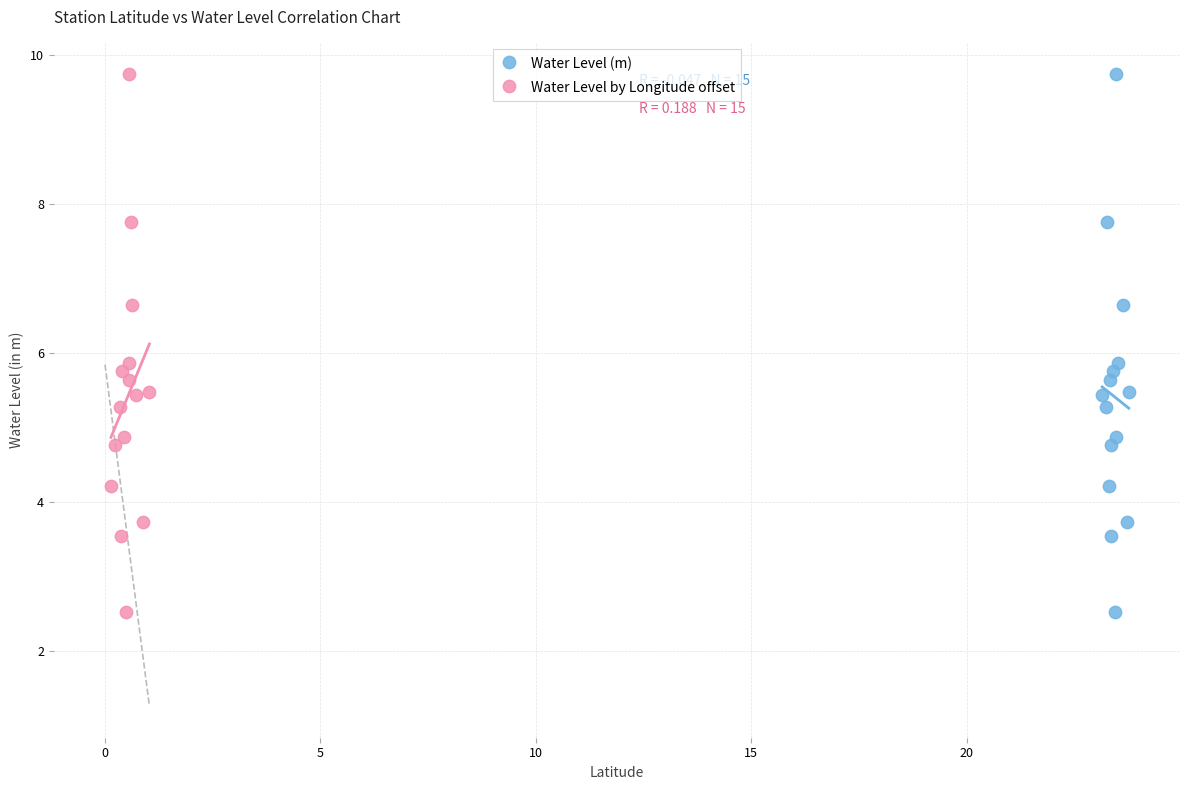

What are all the series names shown in the legend?

Water Level (m), Water Level by Longitude offset